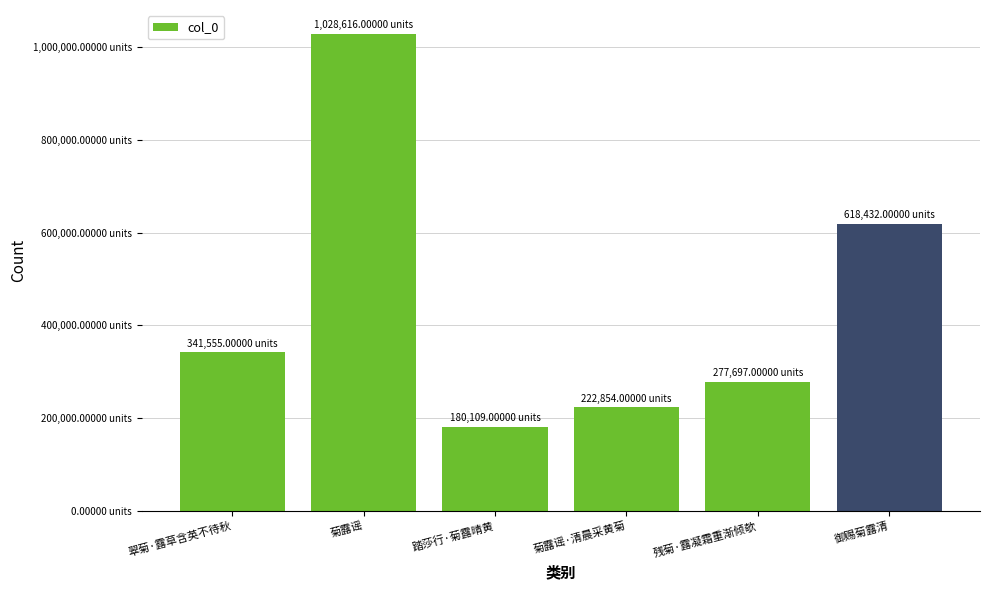

Does the chart contain any negative values?

No